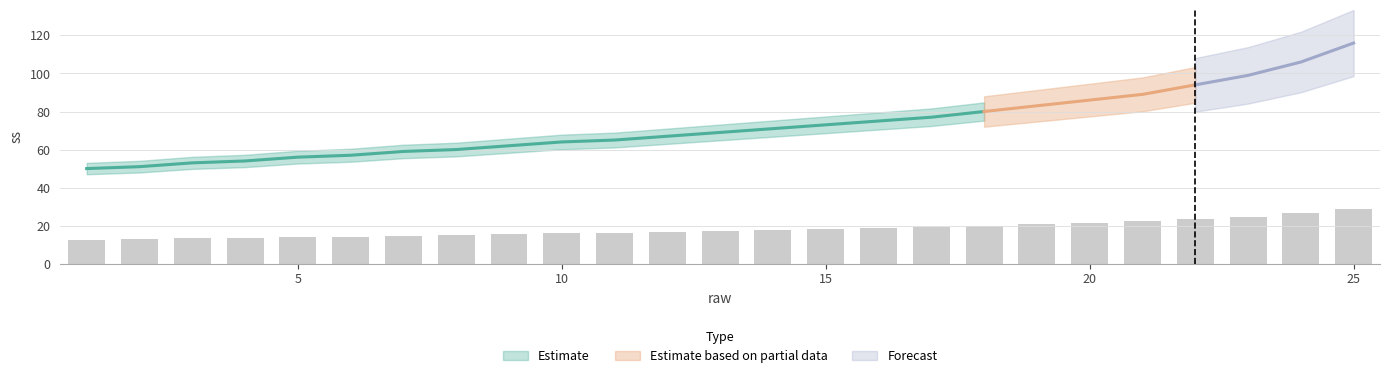

What value does the data have at 1?

12.5